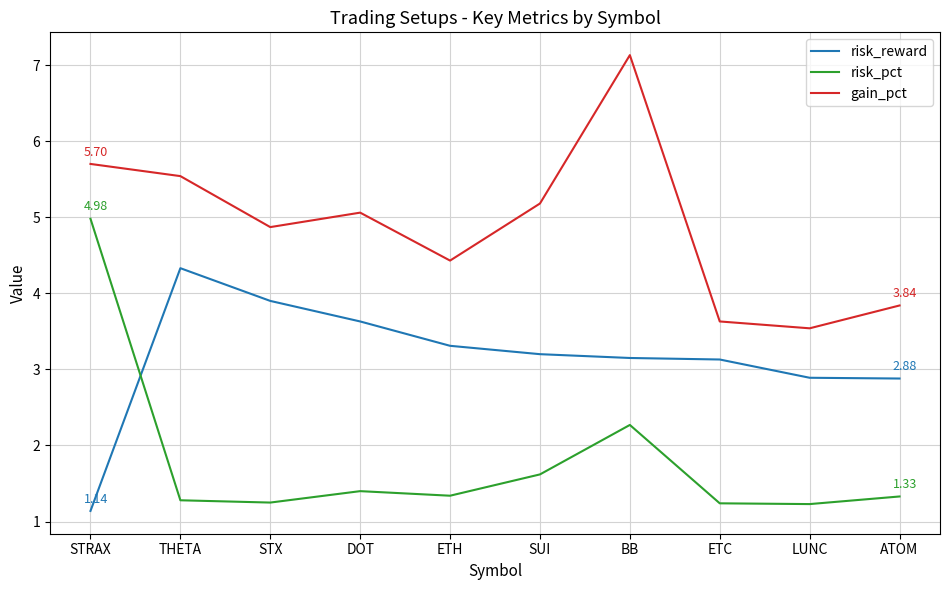

The risk_reward series shows 2.8 at THETA. True or false?

False